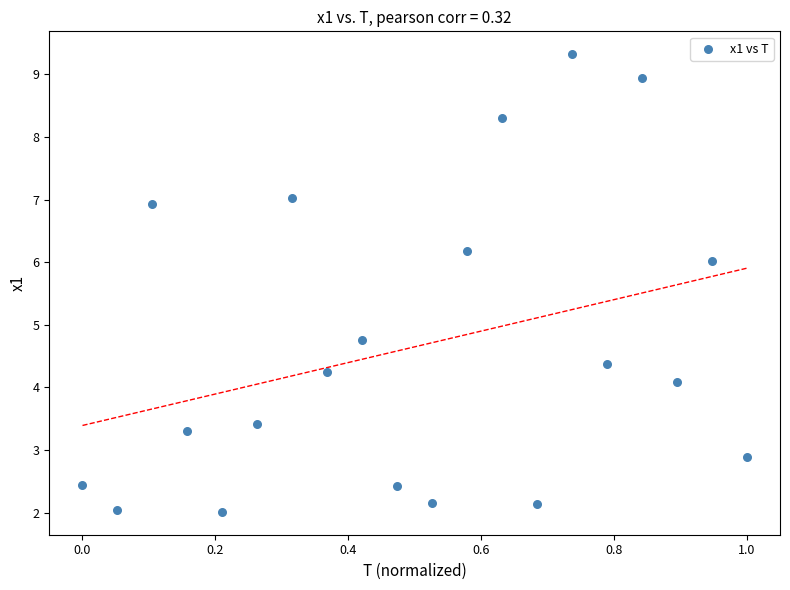

What Y value in the scatter plot is closest to 5?

4.8